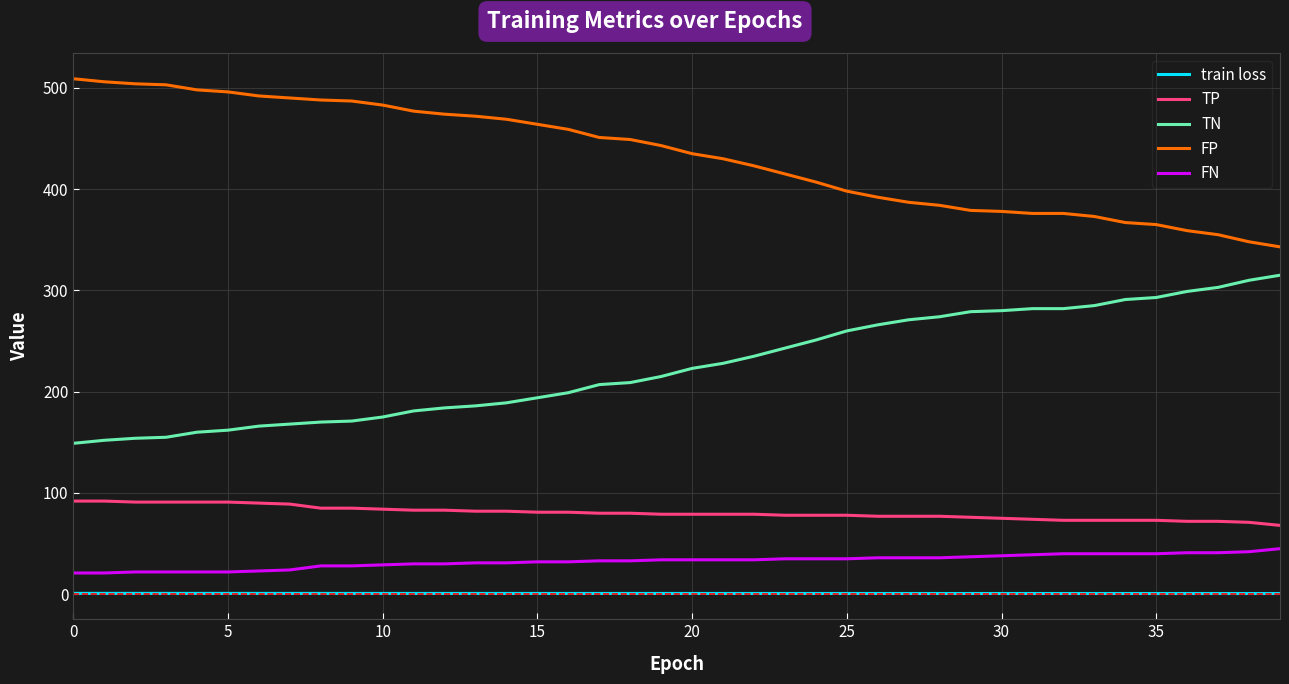

True or false: train loss and FP cross at least once.

False